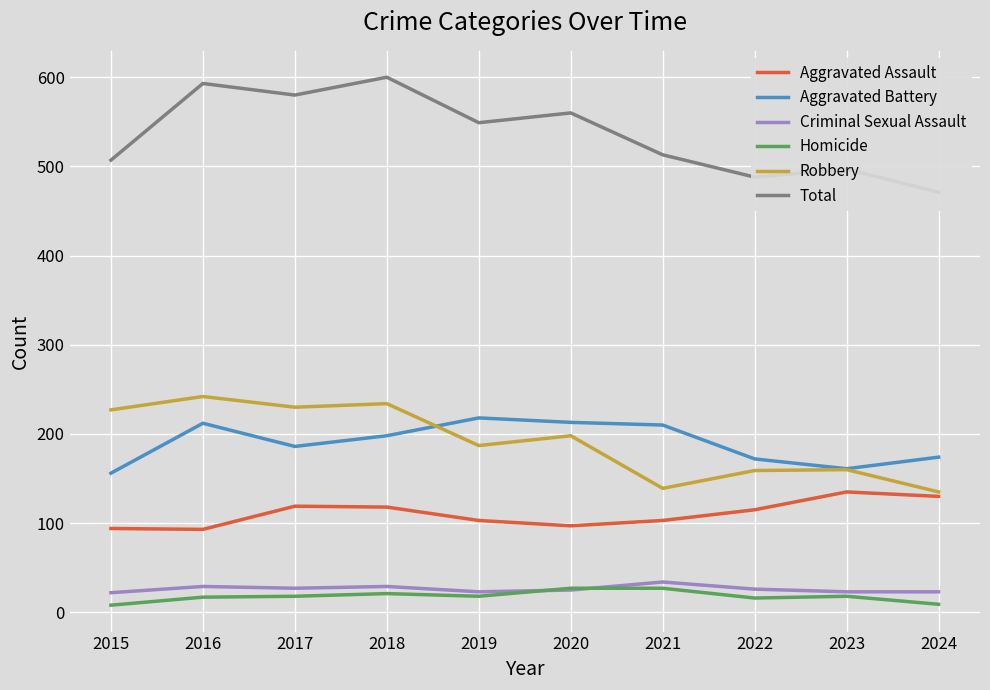

Is the value of Criminal Sexual Assault at 2019 greater than the value of Aggravated Assault at 2023?

No